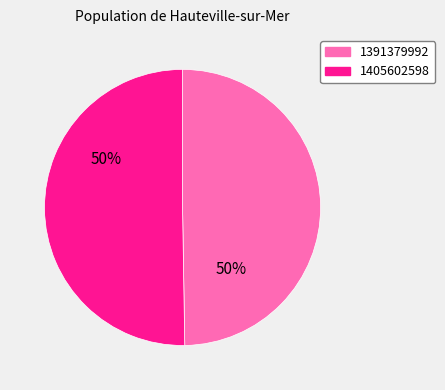

Count the number of slices in the pie.

2